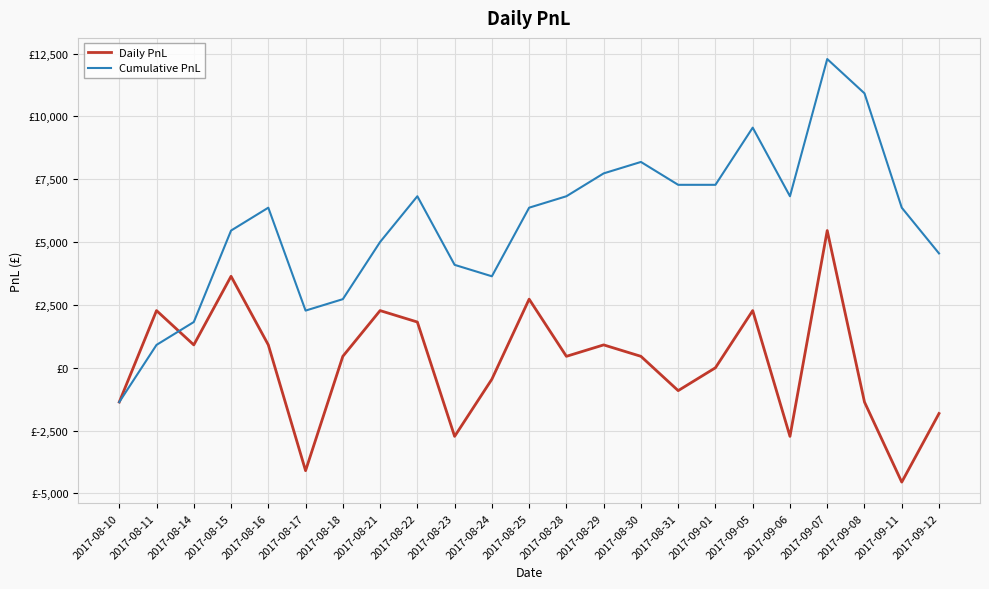

What is the smallest value displayed?

-4550